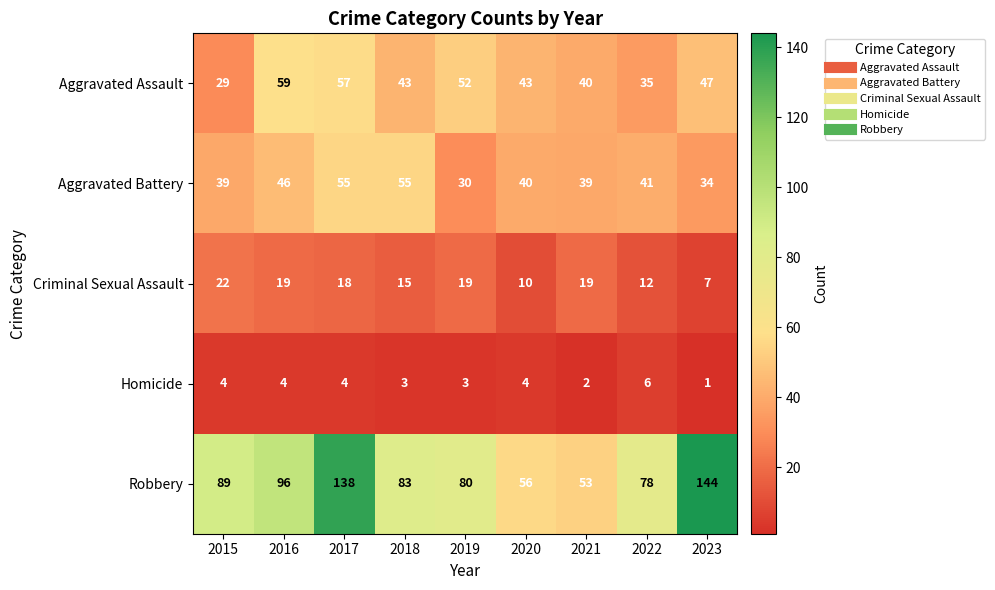

Is it true that Criminal Sexual Assault equals 7 at 2023?

True